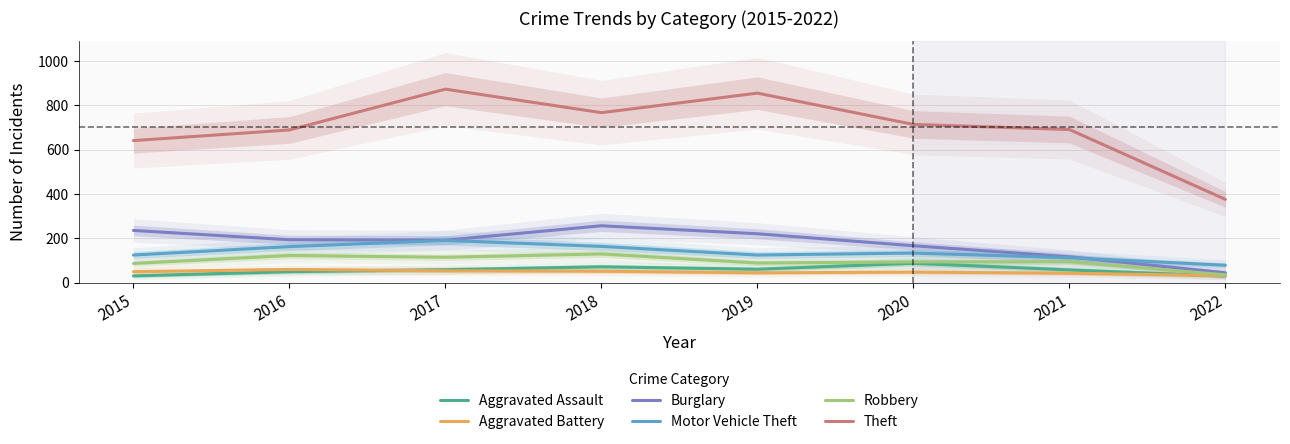

Where is the first local maximum for Burglary?

2018